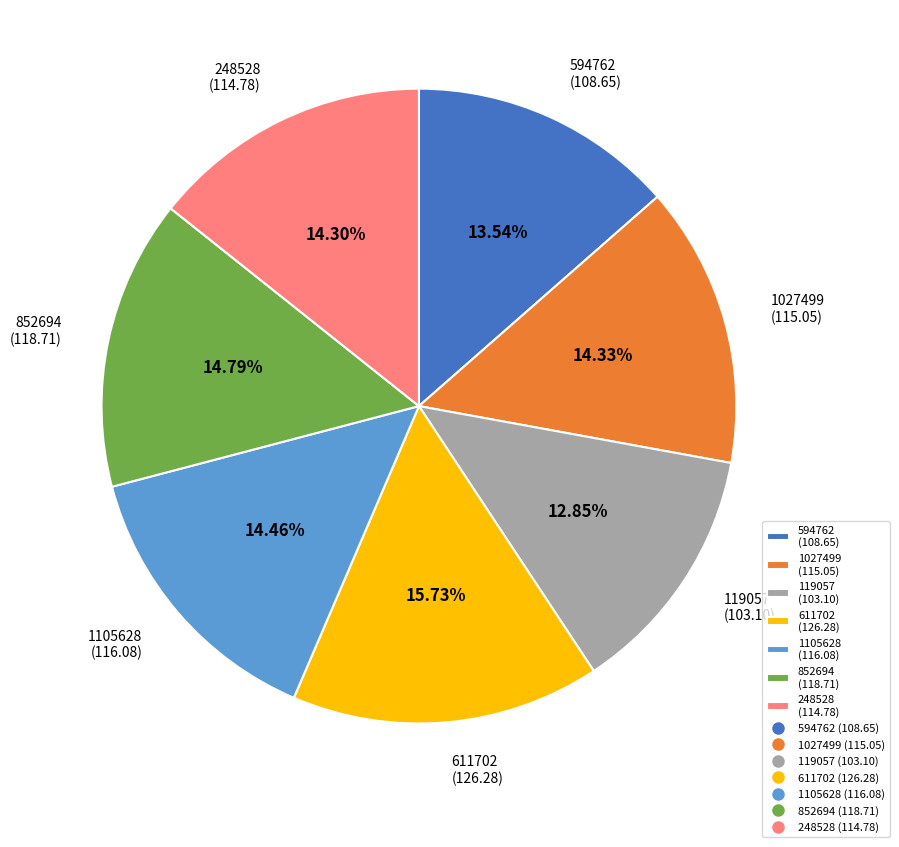

What portion of the pie excludes 119057?

87.2%